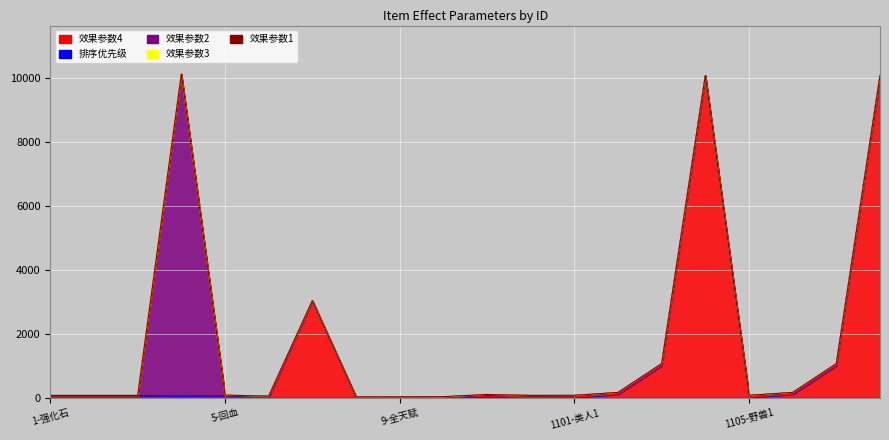

How many lines are shown in the chart?

5